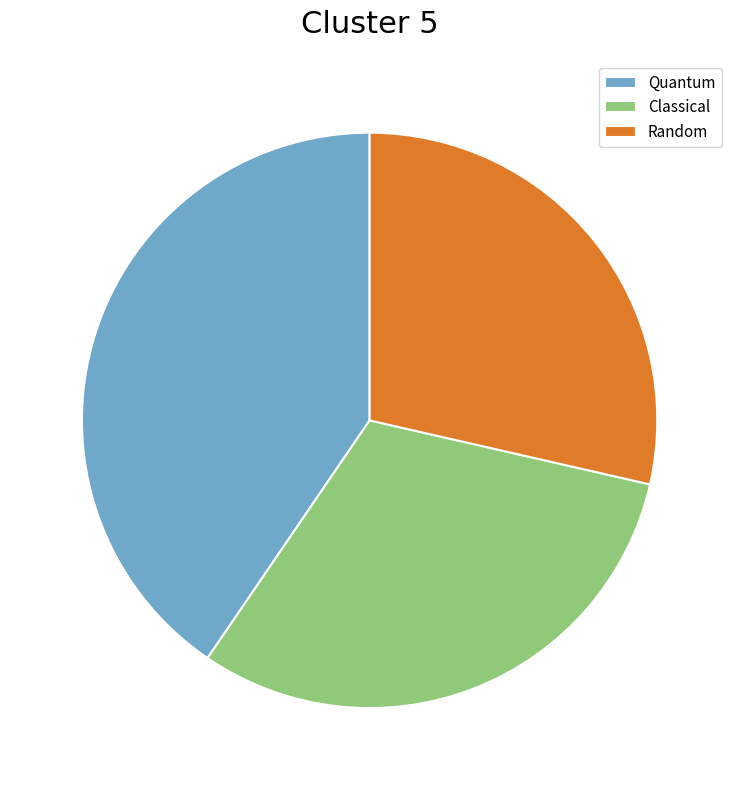

The Classical slice represents 26% of the pie. True or false?

False